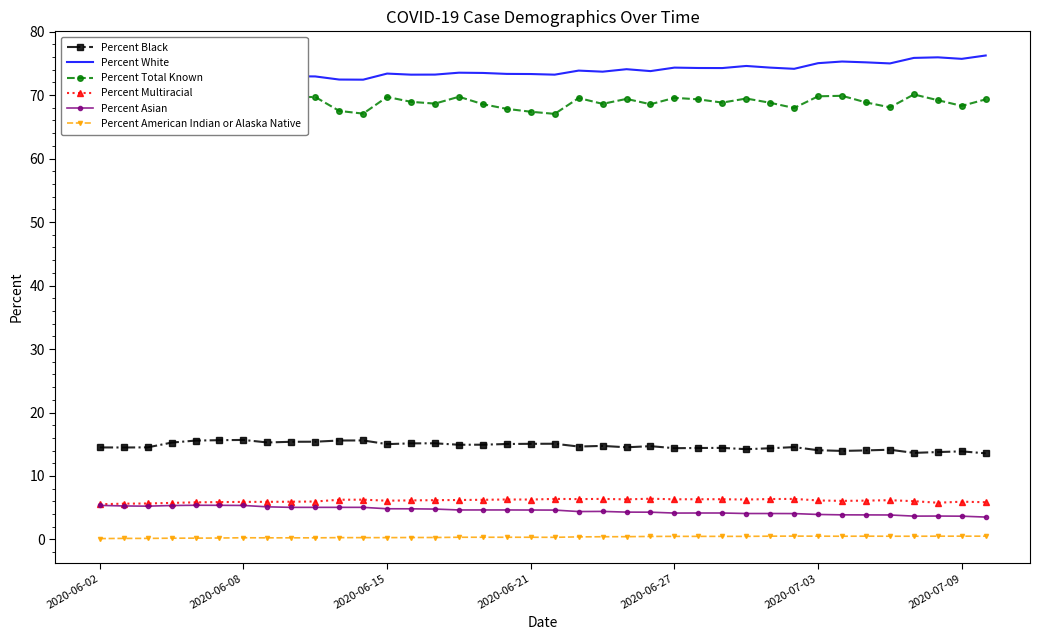

Which series has the largest total across all categories?

Percent White